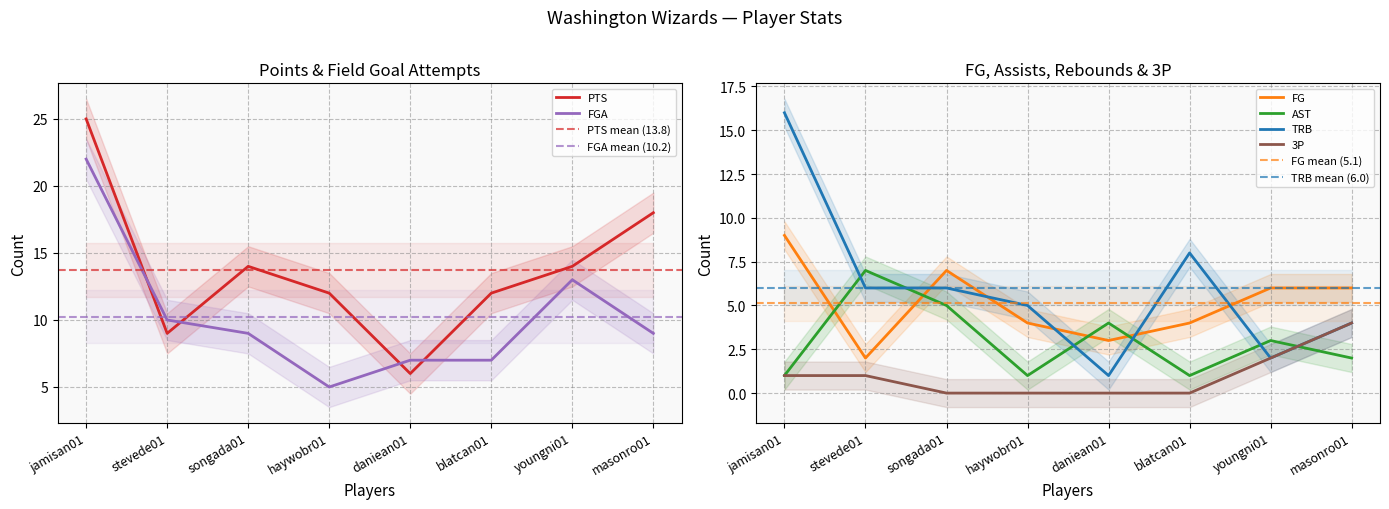

Reading right to left, list all the values displayed in this chart.

PTS: masonro01=18	youngni01=14	blatcan01=12	daniean01=6	haywobr01=12	songada01=14	stevede01=9	jamisan01=25
FG: masonro01=6	youngni01=6	blatcan01=4	daniean01=3	haywobr01=4	songada01=7	stevede01=2	jamisan01=9
AST: masonro01=2	youngni01=3	blatcan01=1	daniean01=4	haywobr01=1	songada01=5	stevede01=7	jamisan01=1
TRB: masonro01=4	youngni01=2	blatcan01=8	daniean01=1	haywobr01=5	songada01=6	stevede01=6	jamisan01=16
FGA: masonro01=9	youngni01=13	blatcan01=7	daniean01=7	haywobr01=5	songada01=9	stevede01=10	jamisan01=22
3P: masonro01=4	youngni01=2	blatcan01=0	daniean01=0	haywobr01=0	songada01=0	stevede01=1	jamisan01=1